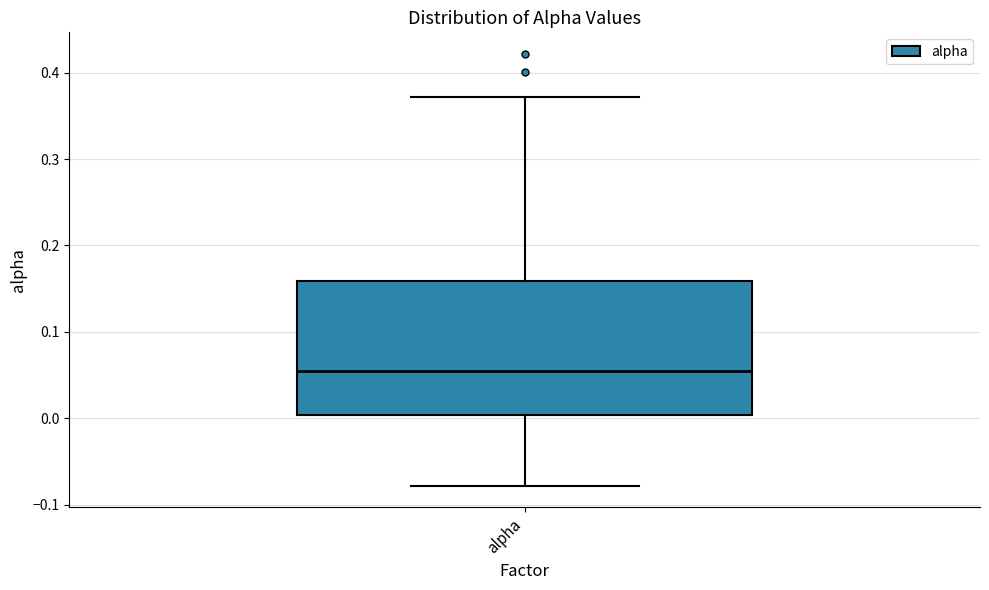

Where is the lower edge of the box for alpha on the y-axis? The values are not printed on the chart, so give them approximately, as read against the axis.

0.00